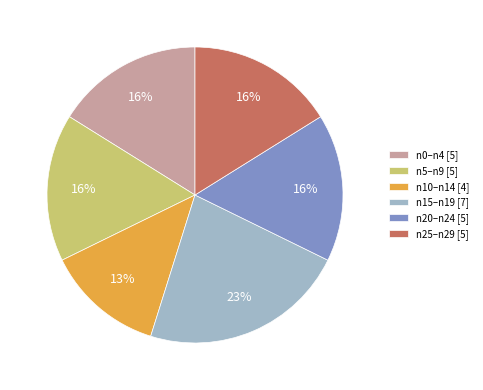

Which slice is the smallest?

n10–n14 [4]